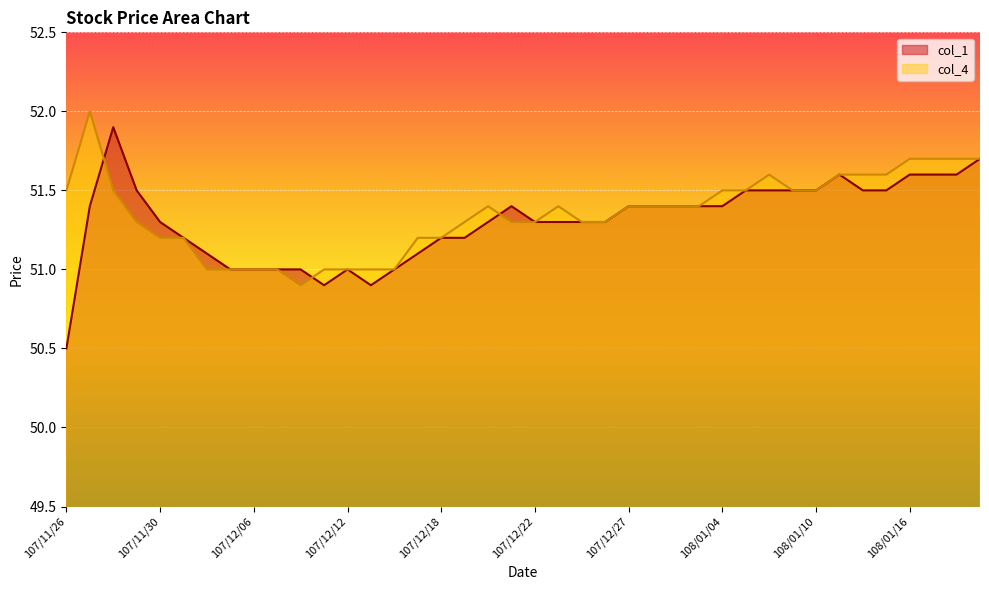

The col_4 series shows 51.3 at 107/12/21. True or false?

True